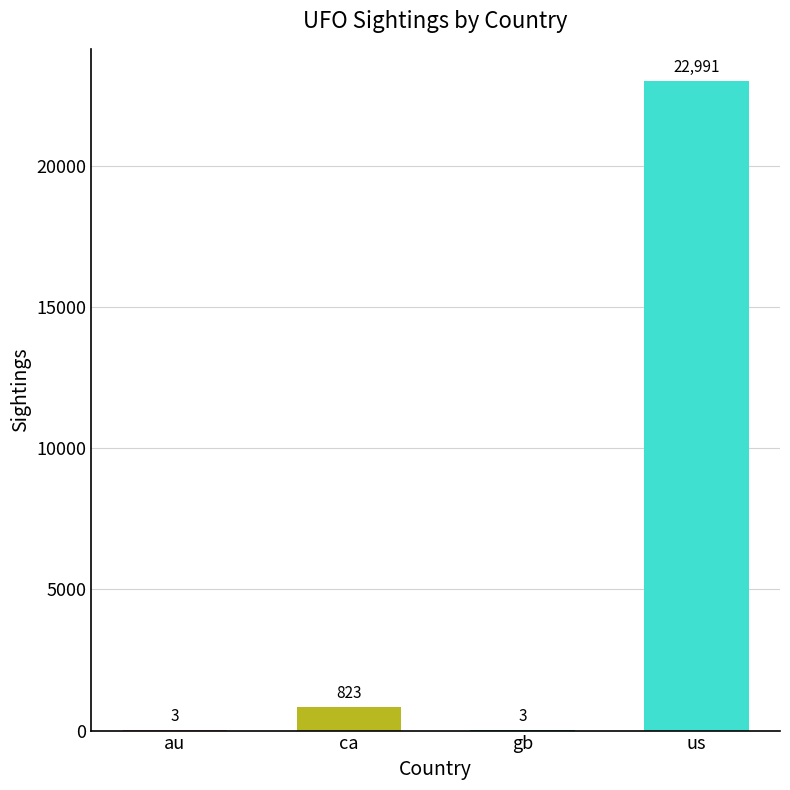

What is the change in value from au to us?

+22988